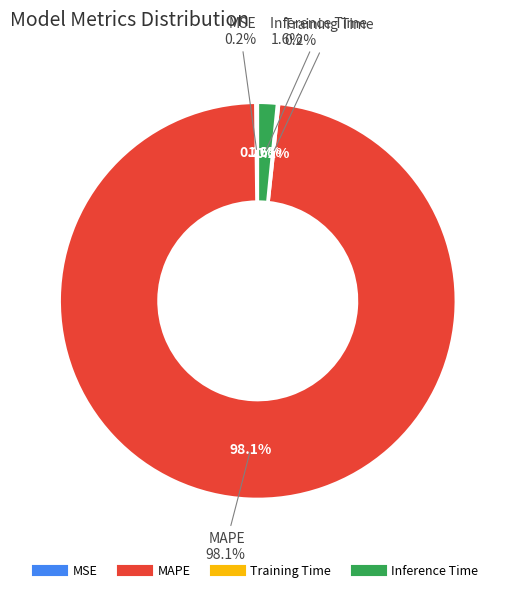

The Inference Time slice represents 2% of the pie. True or false?

True